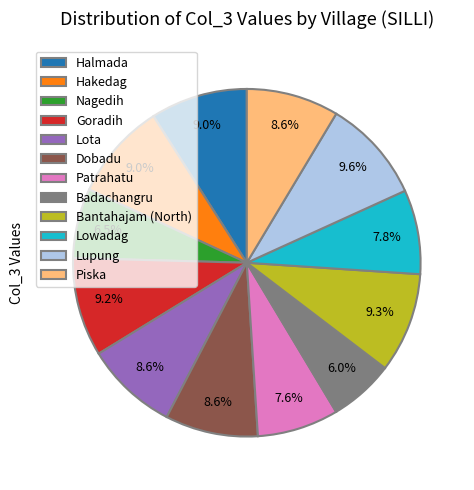

Does Badachangru represent more than half of the total?

No